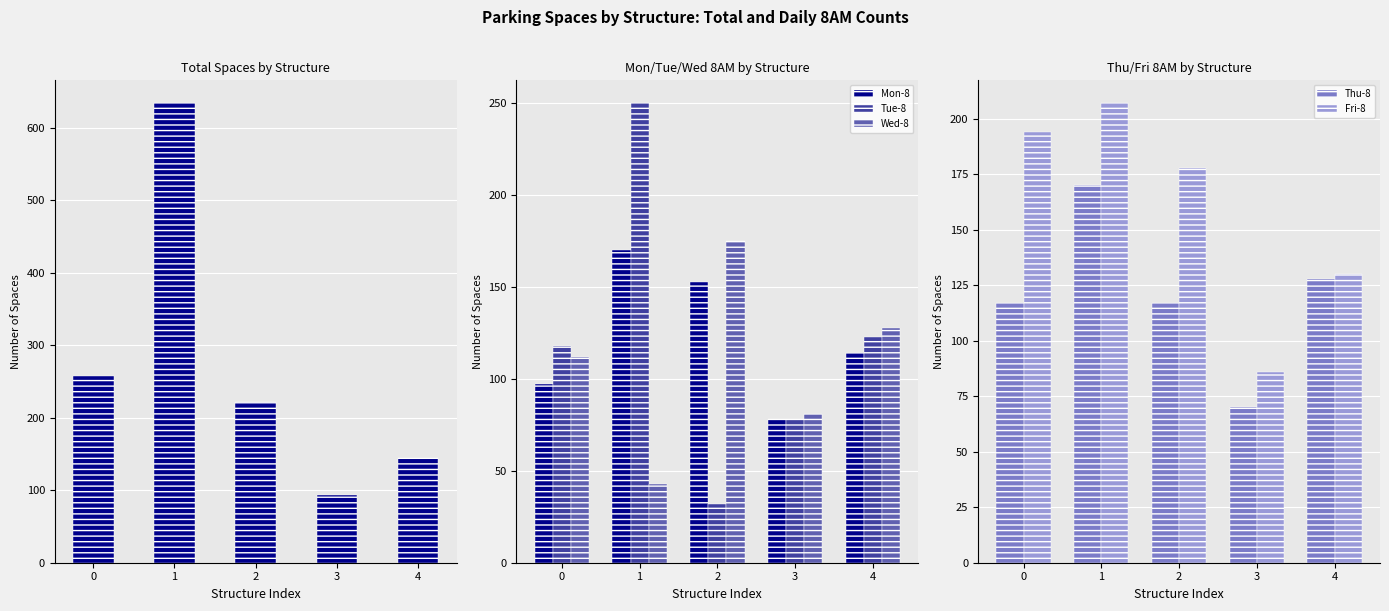

Count the number of categories in the chart.

5